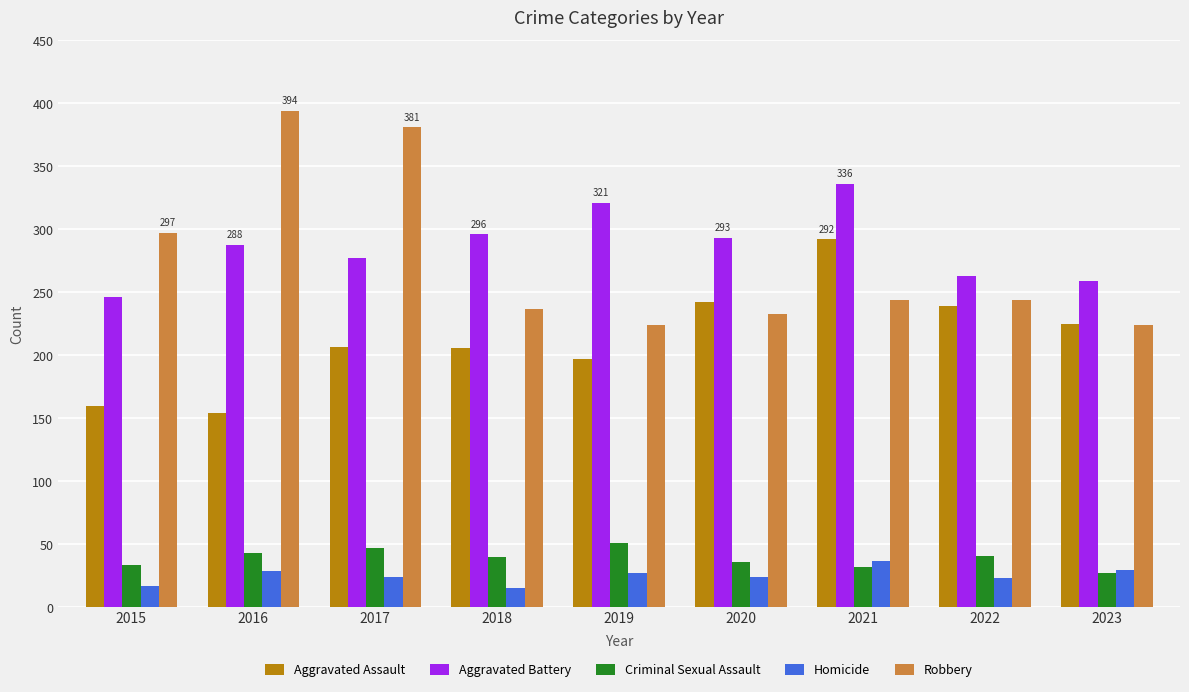

At 2021, list the series in order from smallest to largest.

Criminal Sexual Assault, Homicide, Robbery, Aggravated Assault, Aggravated Battery